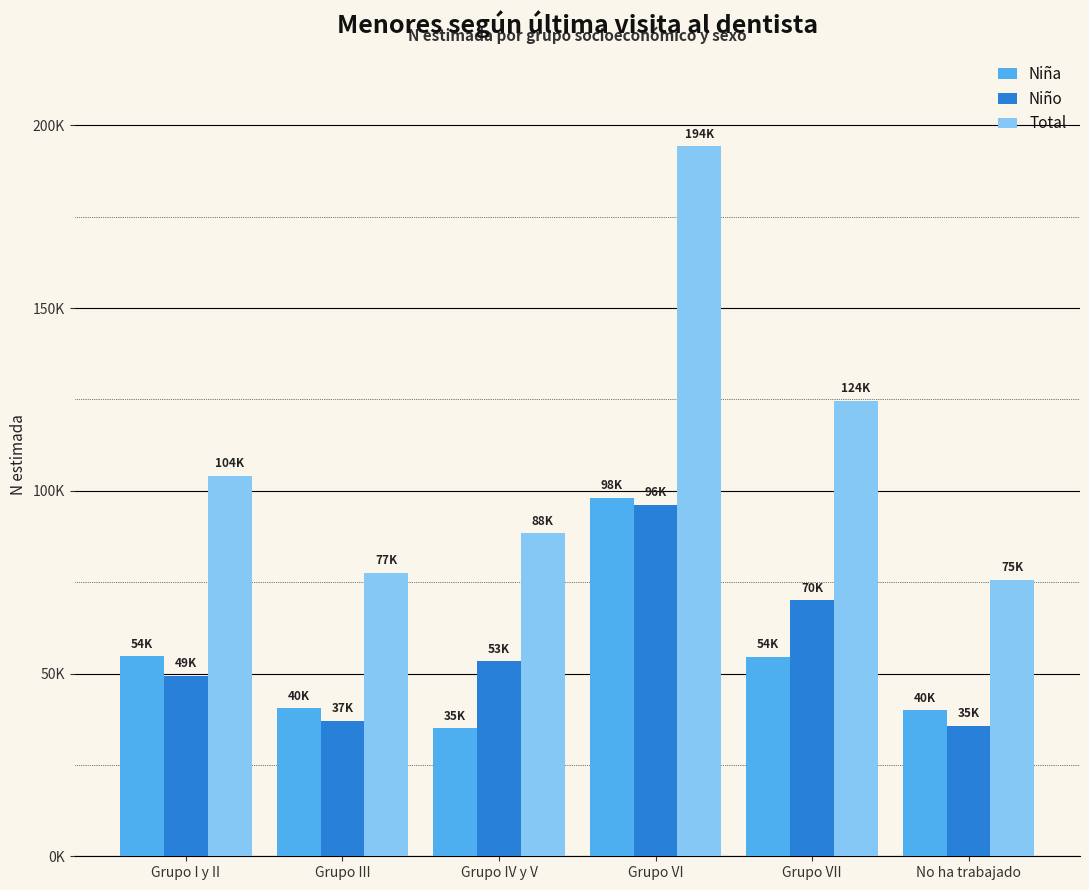

What position from the right is Grupo IV y V?

4